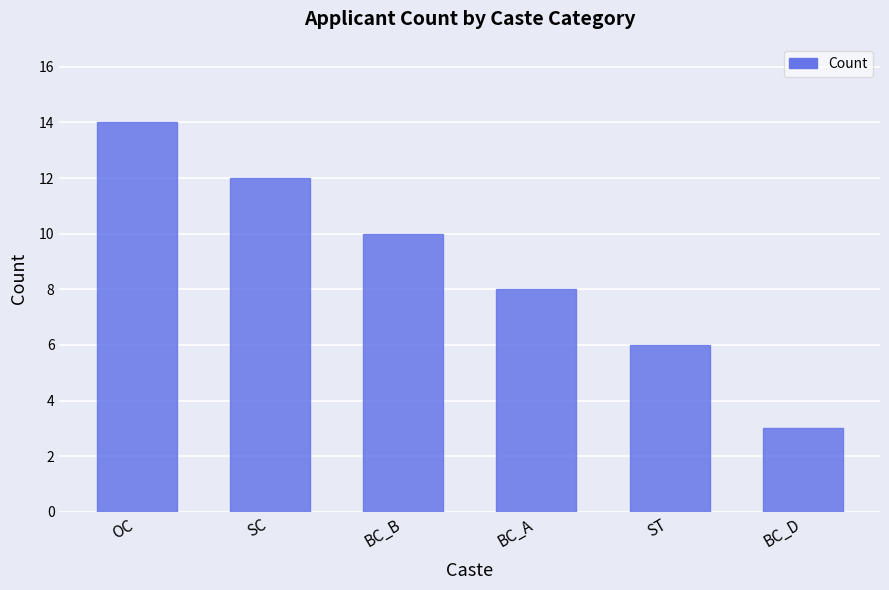

What position from the left is SC?

2